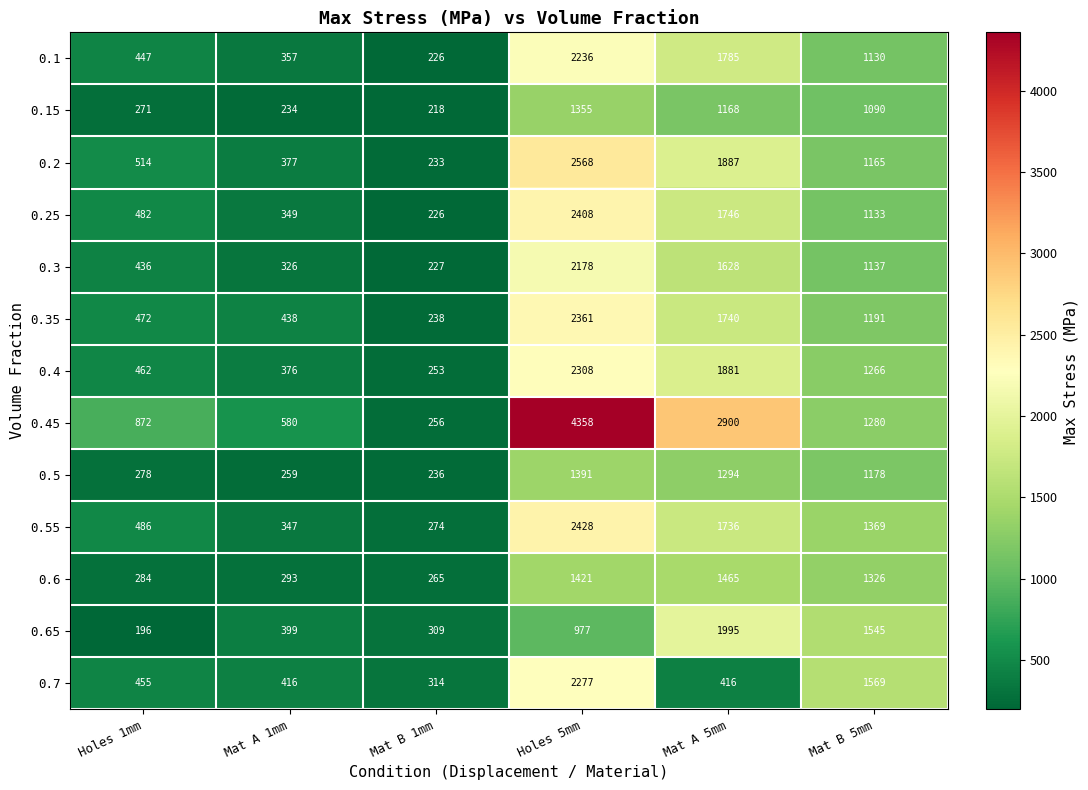

Where does the 0.1 series first go above 1130?

Holes 5mm